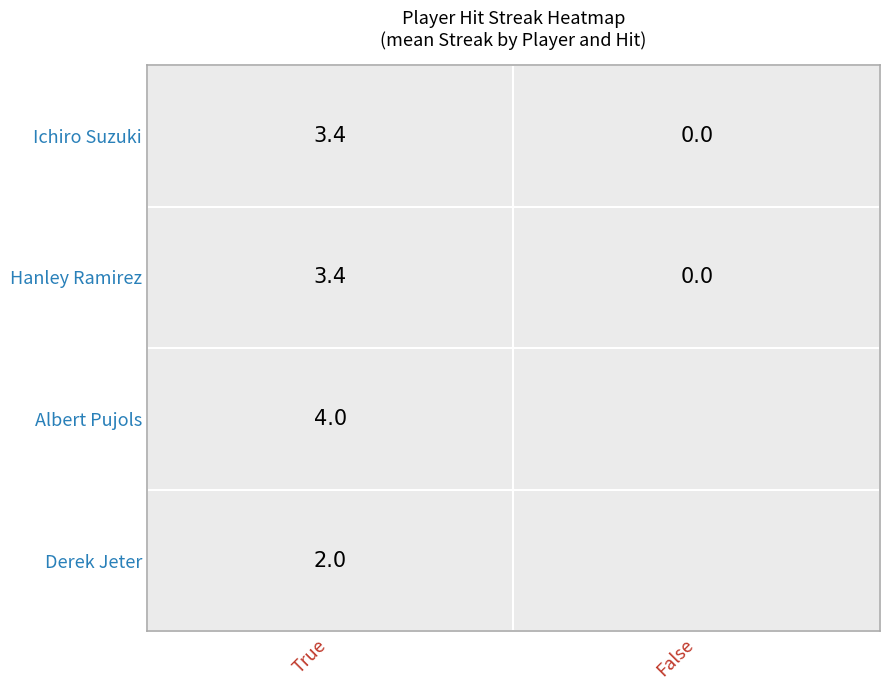

What is the average value of the Ichiro Suzuki series?

1.7